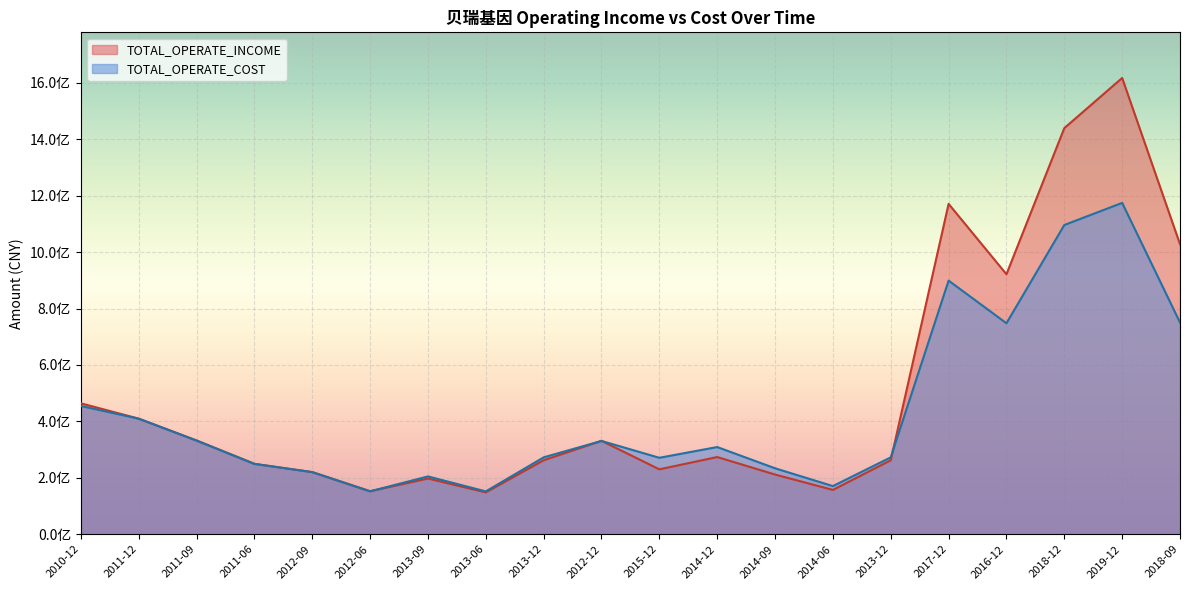

Does the chart display data point markers on the line(s)?

No